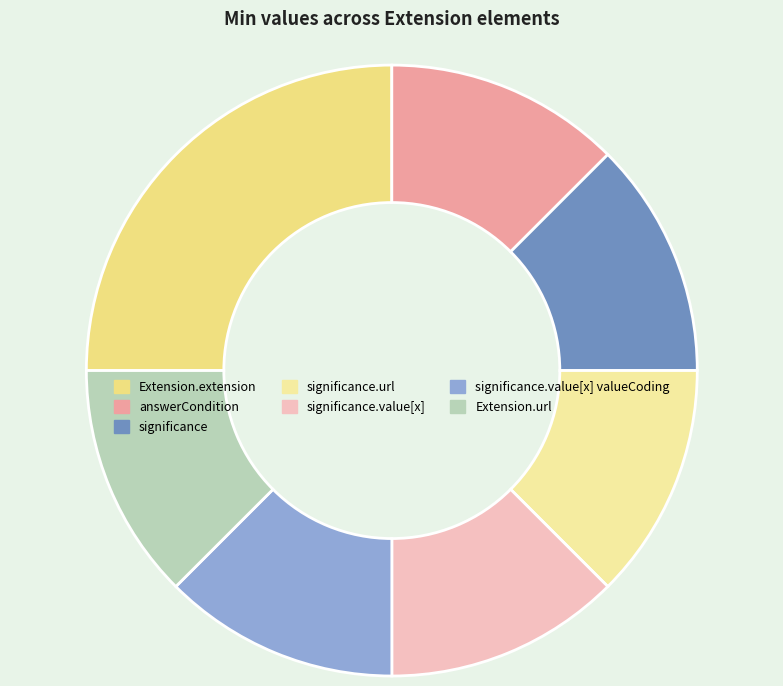

How many segments does this pie chart have?

7